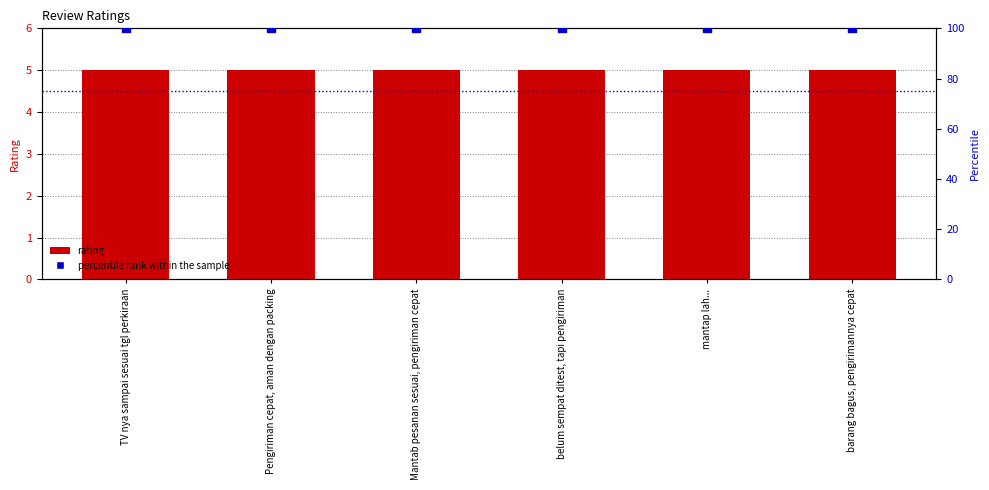

At how many categories does at least one series exceed 85?

6